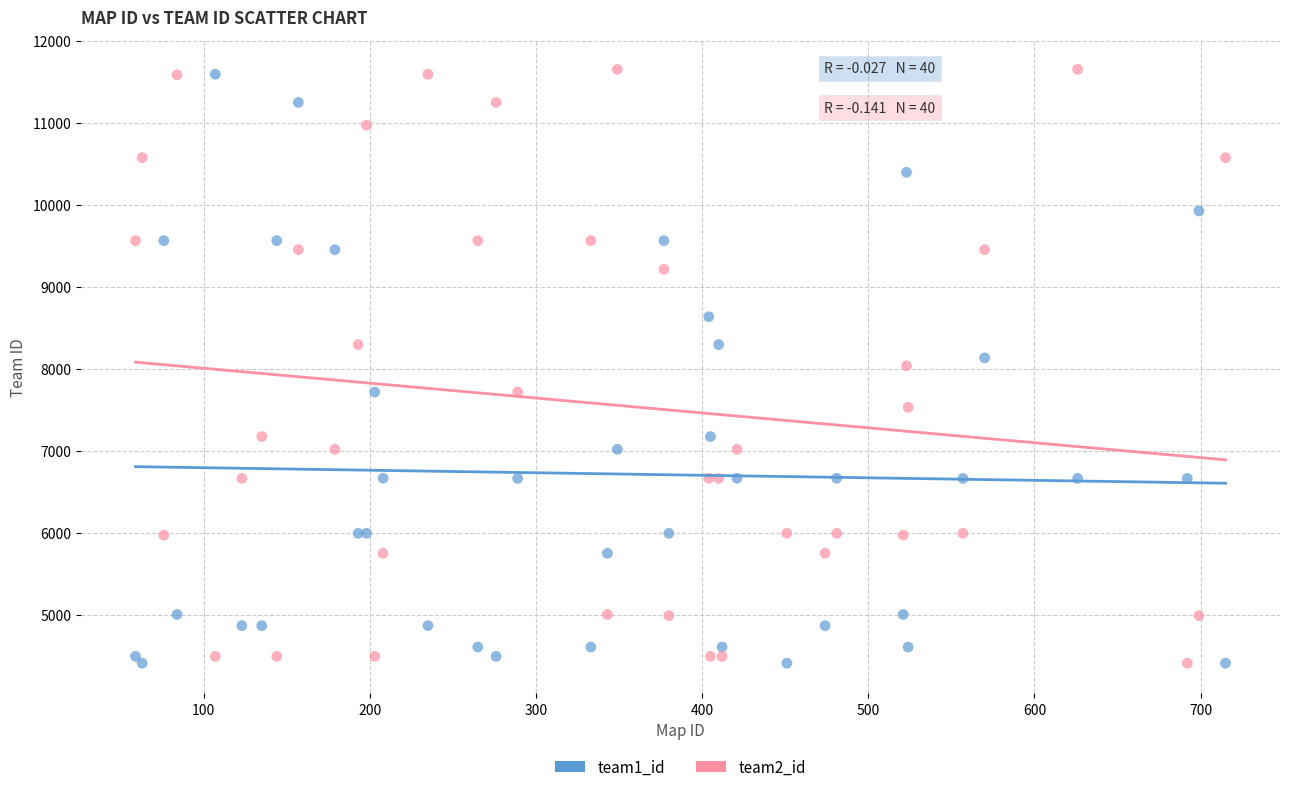

What is the X range (max minus min) for the scatter plot?

656